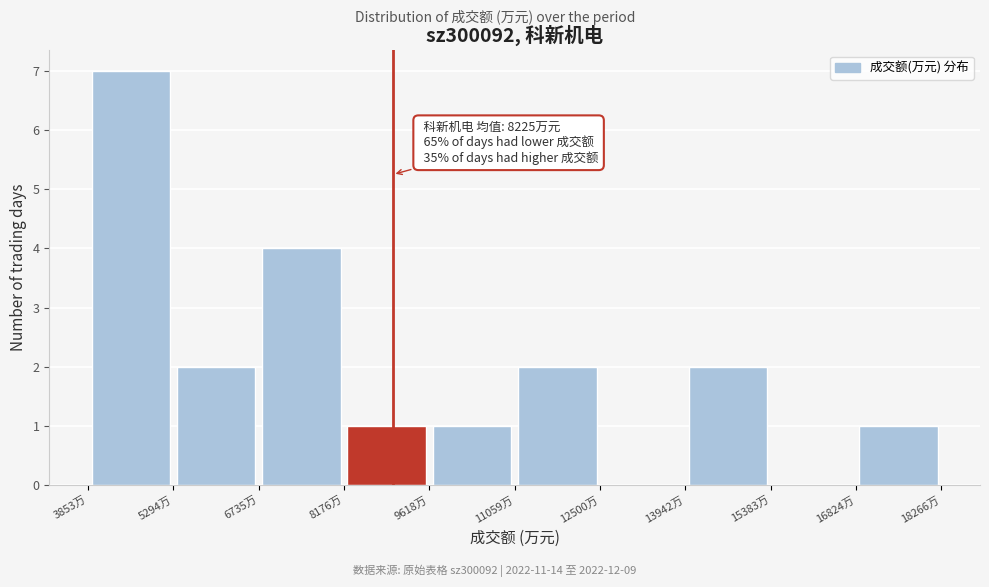

Which range on the x-axis has the tallest bar?

3800 to 5200